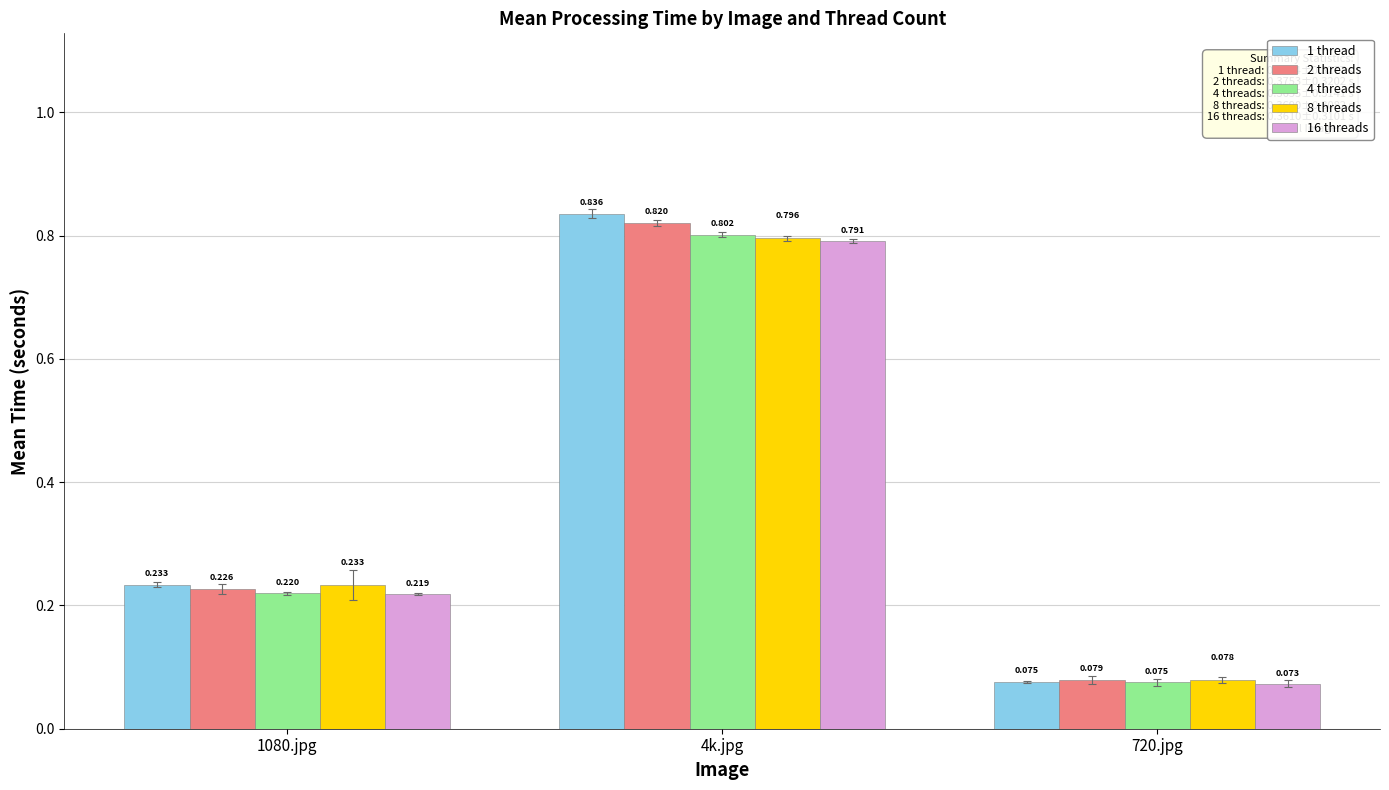

List the series in order of their overall mean, highest first.

1 thread, 2 threads, 8 threads, 4 threads, 16 threads